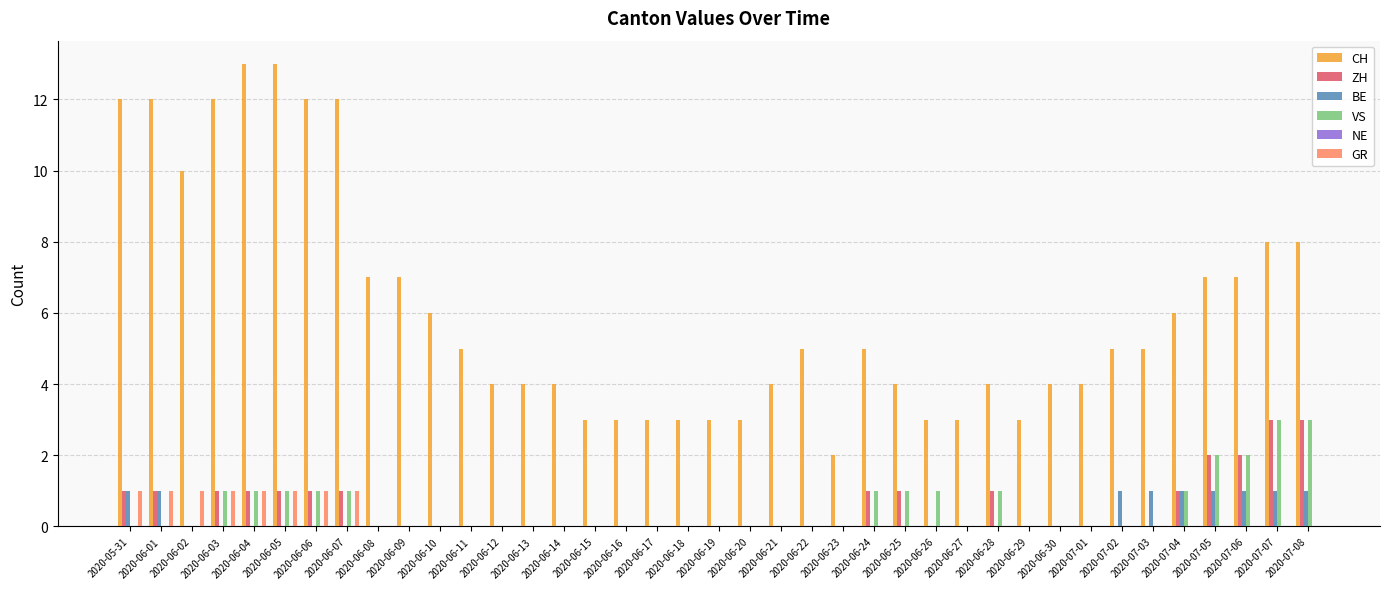

What is the sum of the CH values at 2020-06-15 and 2020-06-12?

7